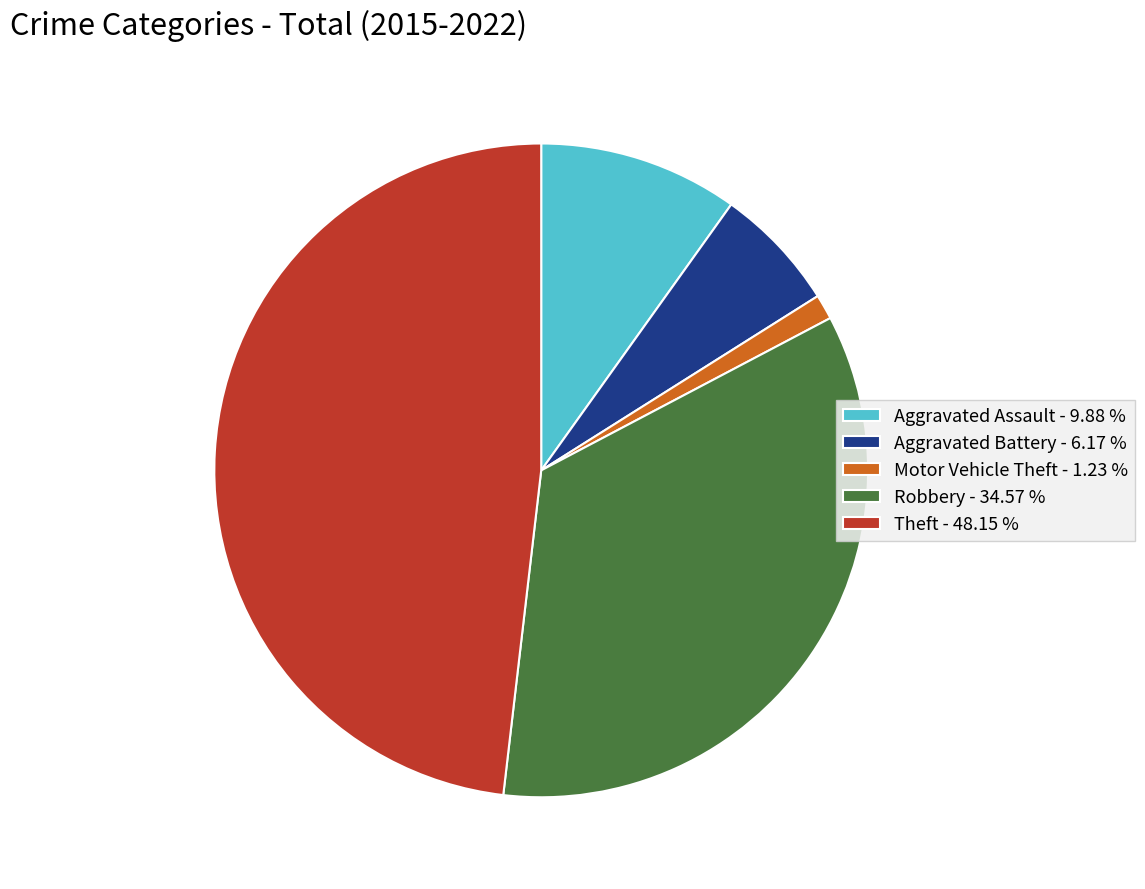

Rank the categories by value from lowest to highest.

Motor Vehicle Theft, Aggravated Battery, Aggravated Assault, Robbery, Theft